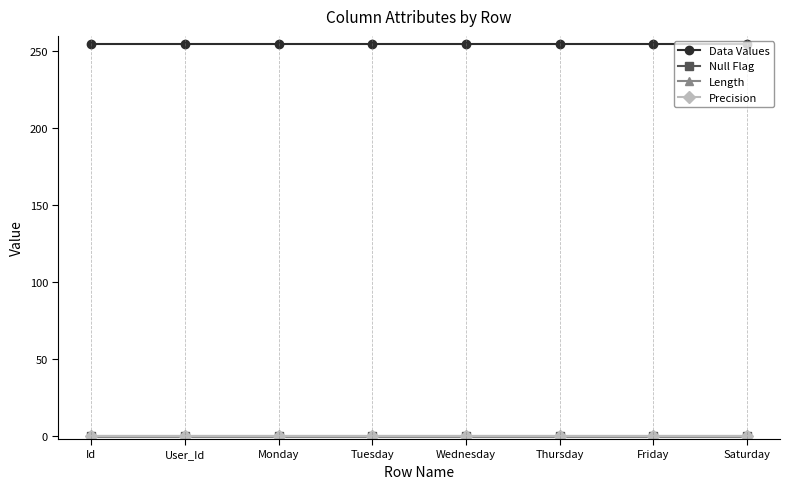

Which series changed the most between Id and Wednesday?

Data Values